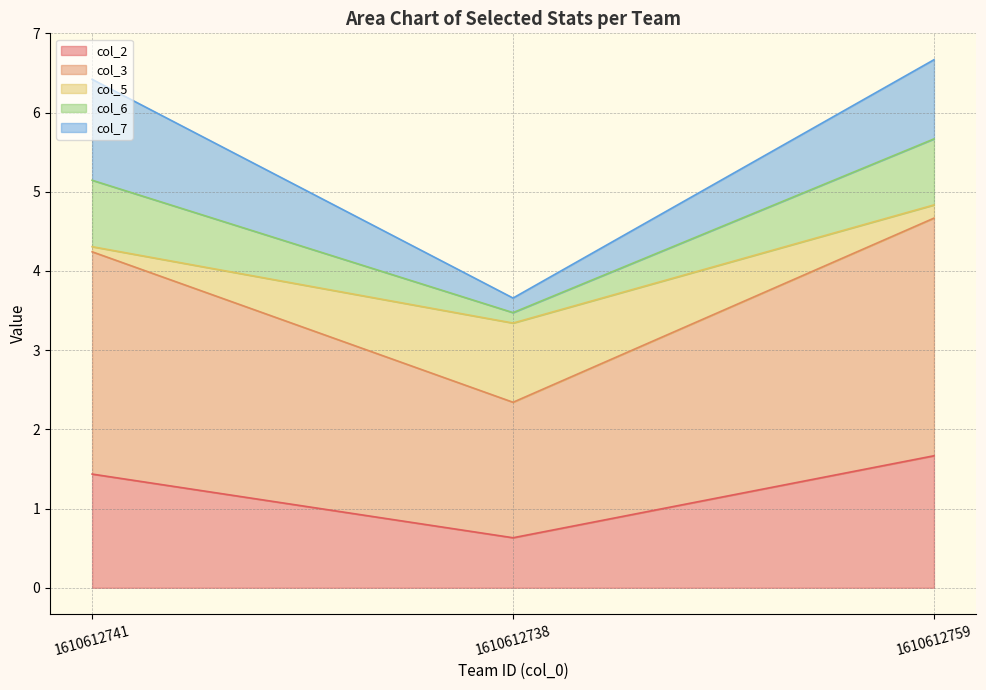

True or false: col_2 has a value of 3.0 at 1610612759.

False